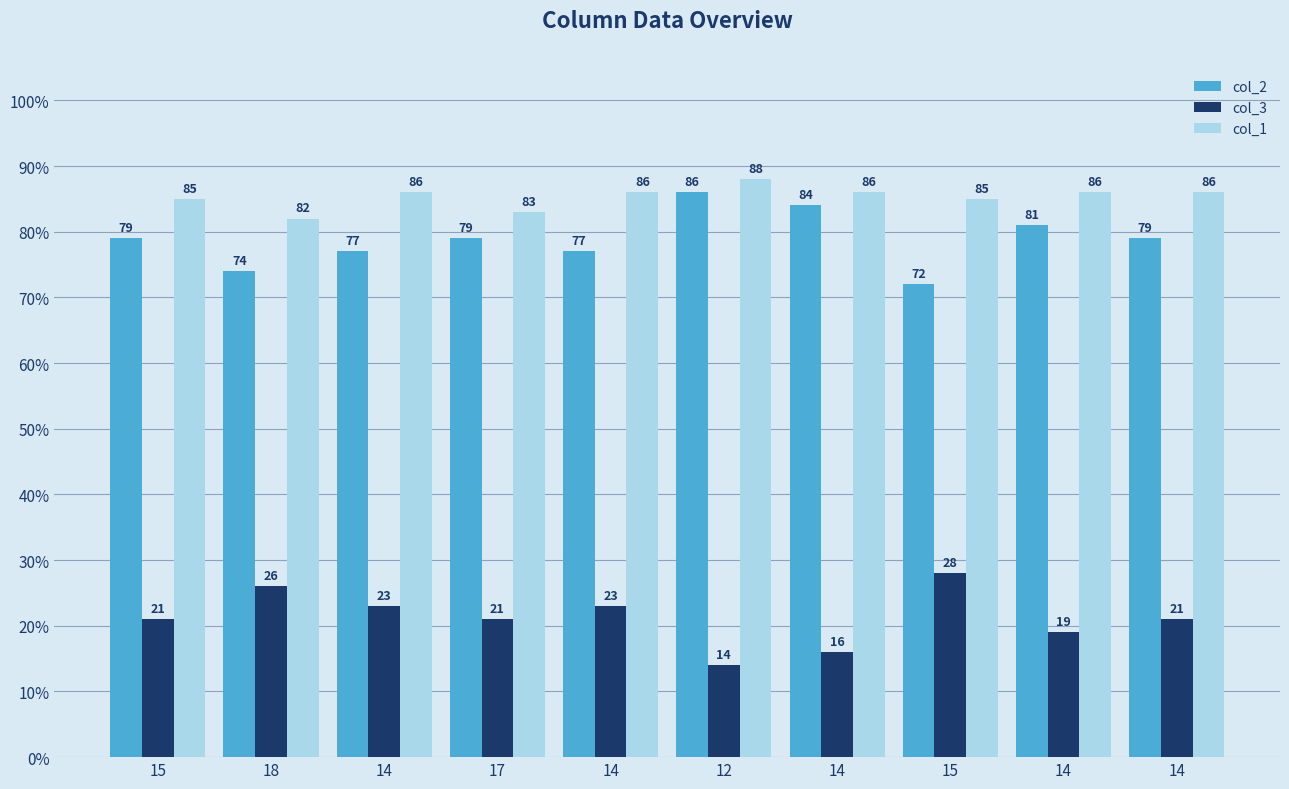

Read the col_3 value at 14, to the nearest 10.

20